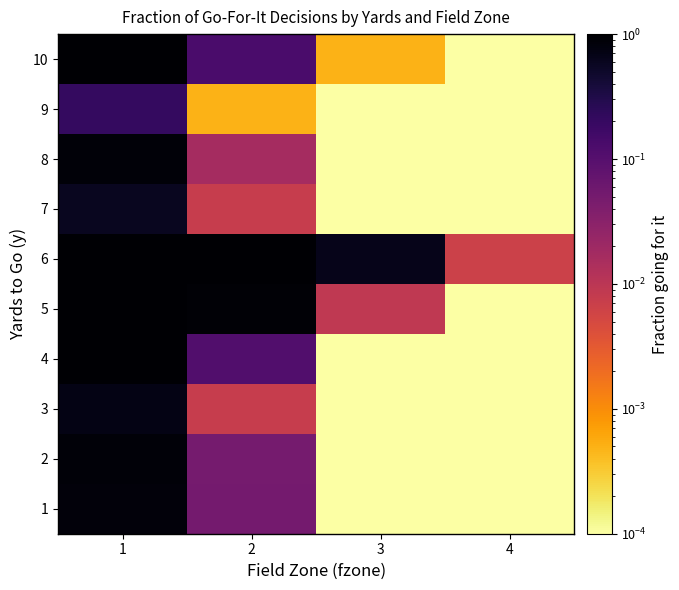

What is the maximum value shown in the chart?

1.0